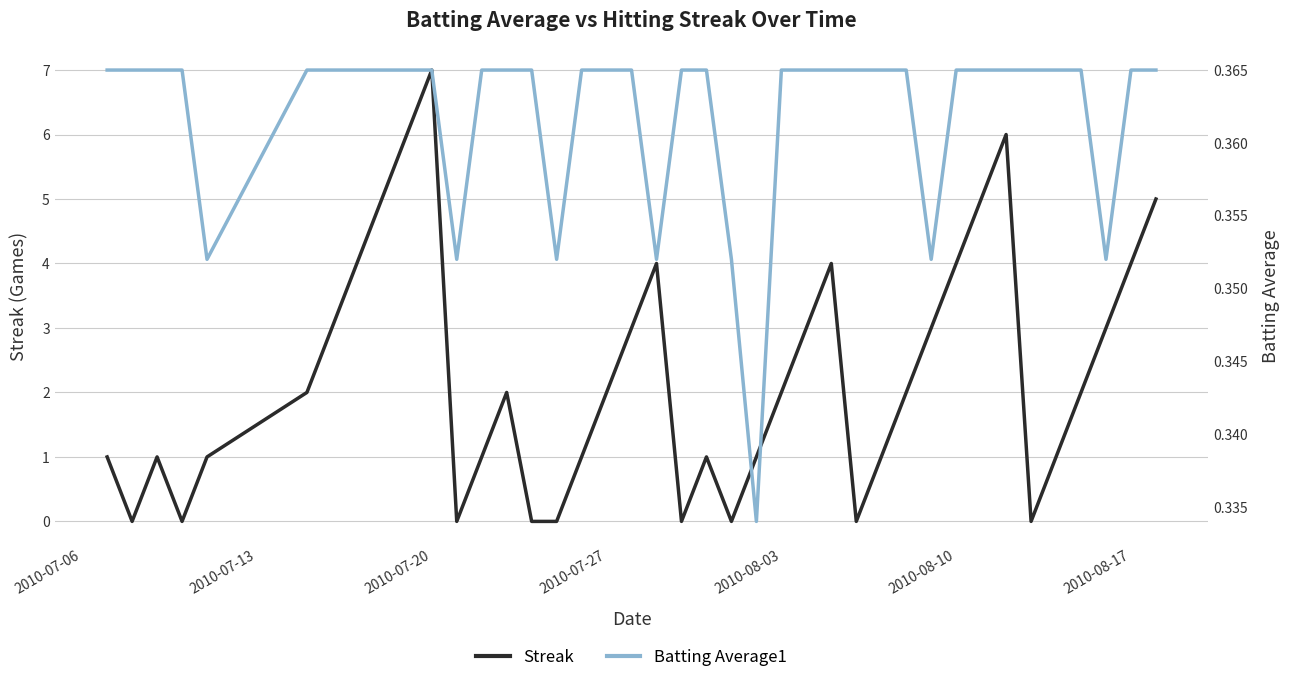

How many times do Batting Average1 and Streak cross each other?

16